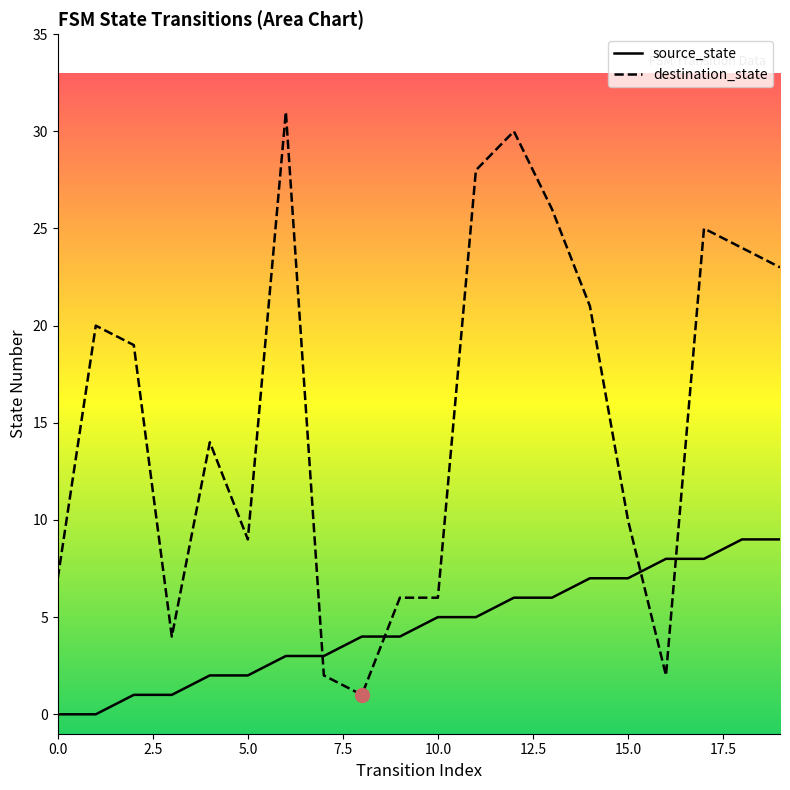

What is the difference between the highest and lowest values at 10.0?

1